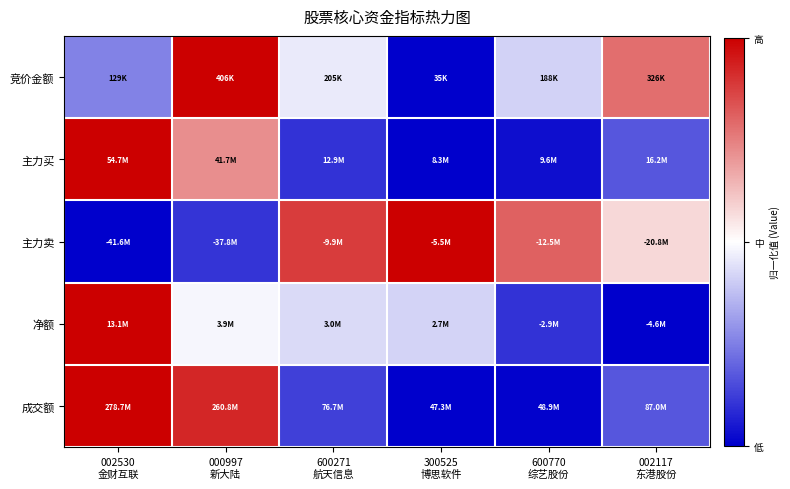

At which category does the chart reach its minimum across all series?

300525
博思软件